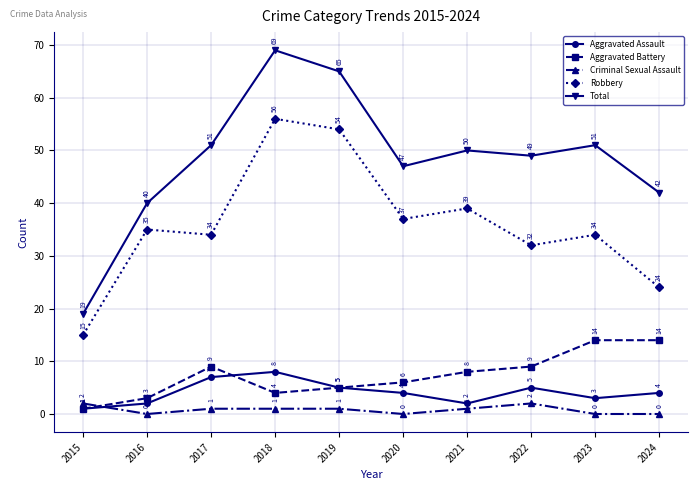

What is the spread (max minus min) of values at 2019?

64